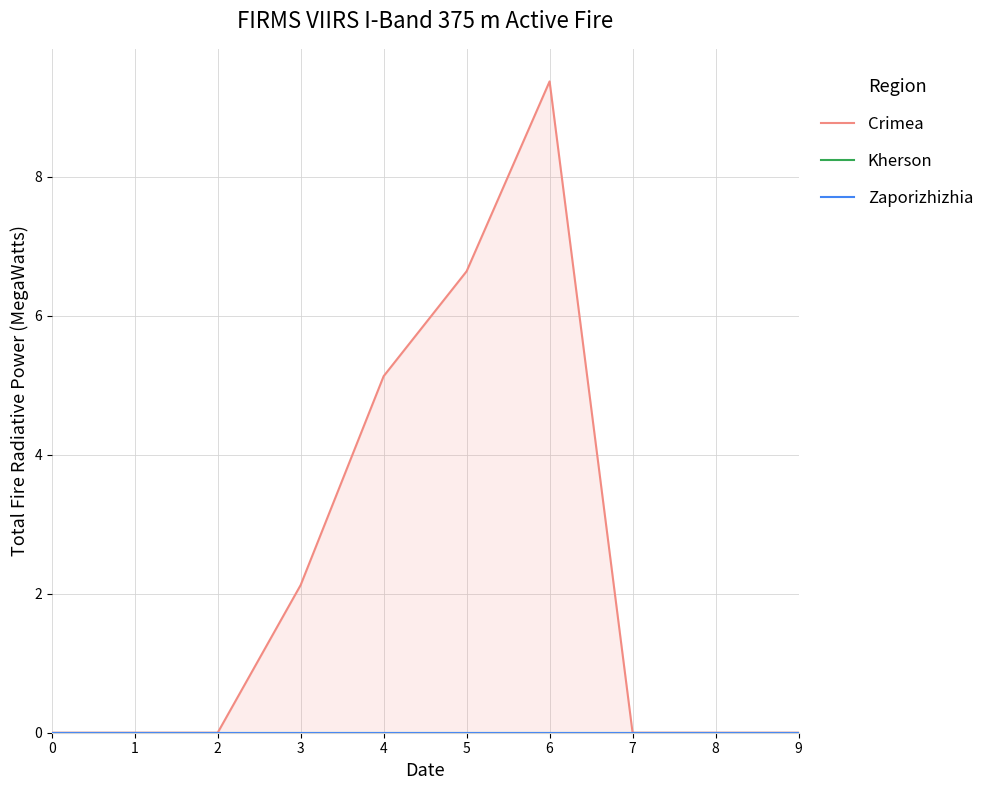

Reading right to left, list all the values displayed in this chart.

Crimea: 9=0.0	8=0.0	7=0.0	6=9.4	5=6.6	4=5.1	3=2.1	2=0.0	1=0.0	0=0.0
Kherson: 9=0.0	8=0.0	7=0.0	6=0.0	5=0.0	4=0.0	3=0.0	2=0.0	1=0.0	0=0.0
Zaporizhizhia: 9=0.0	8=0.0	7=0.0	6=0.0	5=0.0	4=0.0	3=0.0	2=0.0	1=0.0	0=0.0